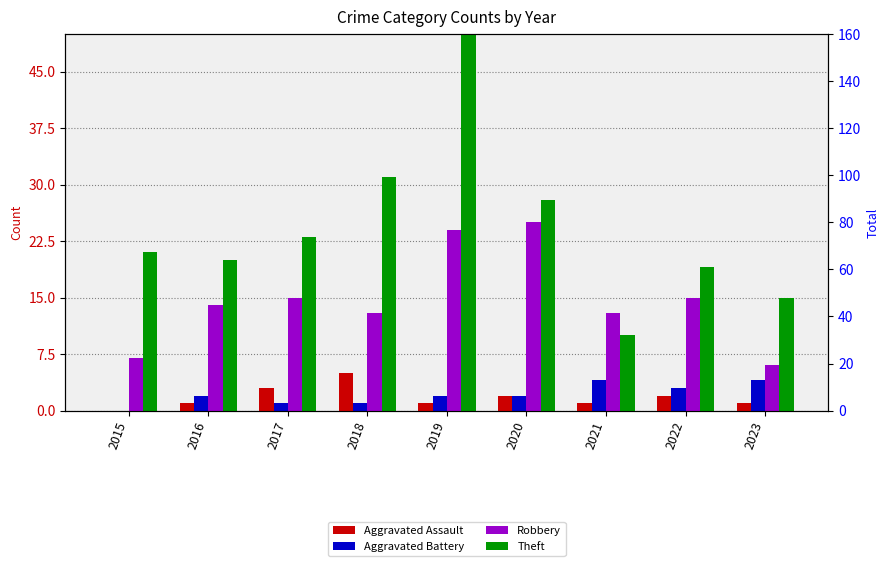

The value of Aggravated Assault at 2019 is 1. True or false?

True